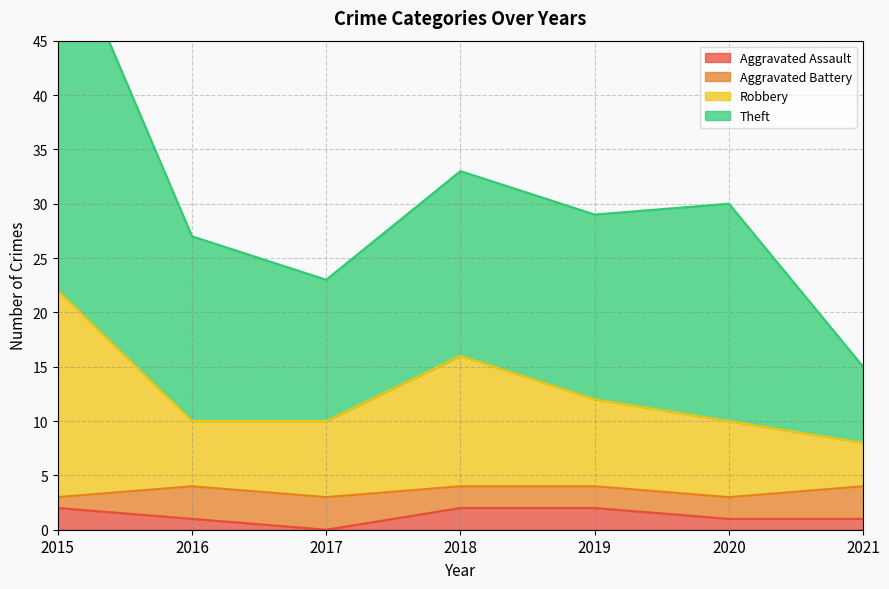

True or false: Robbery has a value of 4 at 2021.

False